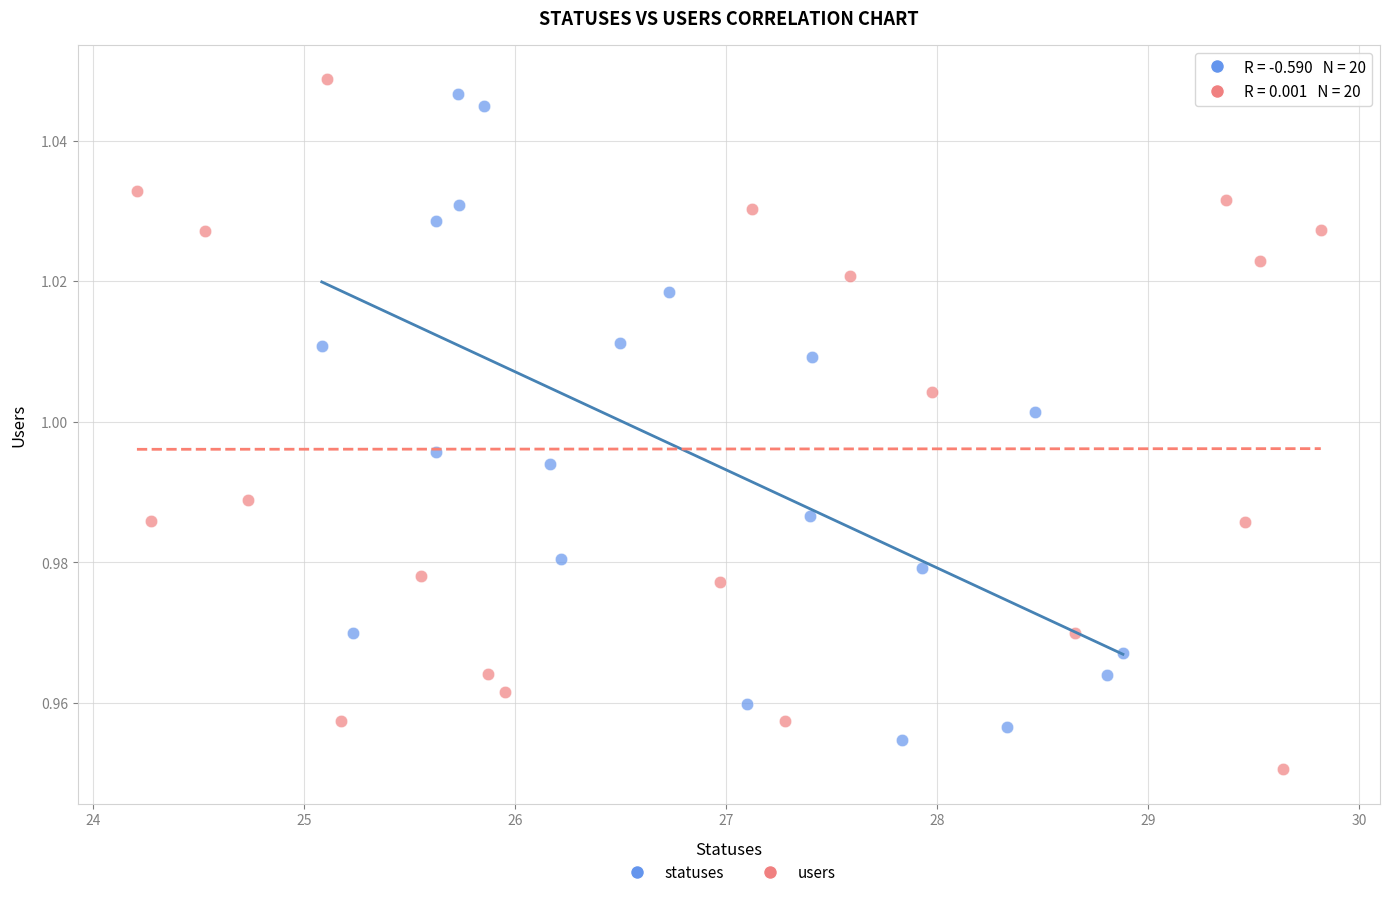

Which series has the largest Y range (max minus min)?

users